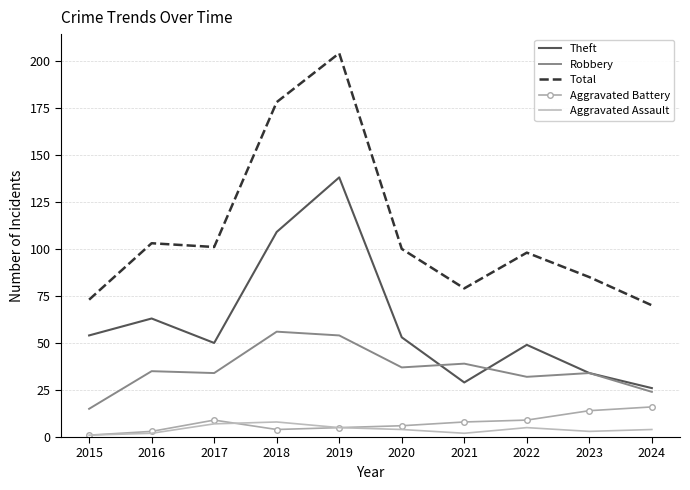

Reading right to left, extract all data points from this chart.

Theft: 26	34	49	29	53	138	109	50	63	54
Robbery: 24	34	32	39	37	54	56	34	35	15
Total: 70	85	98	79	100	204	178	101	103	73
Aggravated Battery: 16	14	9	8	6	5	4	9	3	1
Aggravated Assault: 4	3	5	2	4	5	8	7	2	1